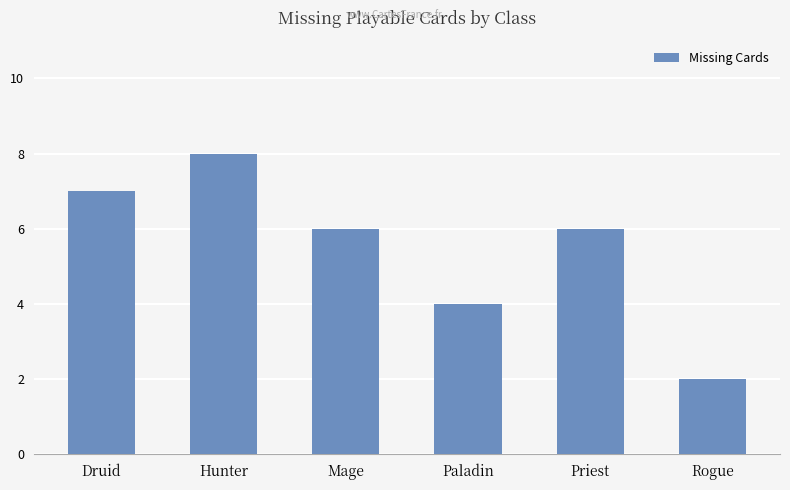

At which category does the chart reach its minimum across all series?

Rogue